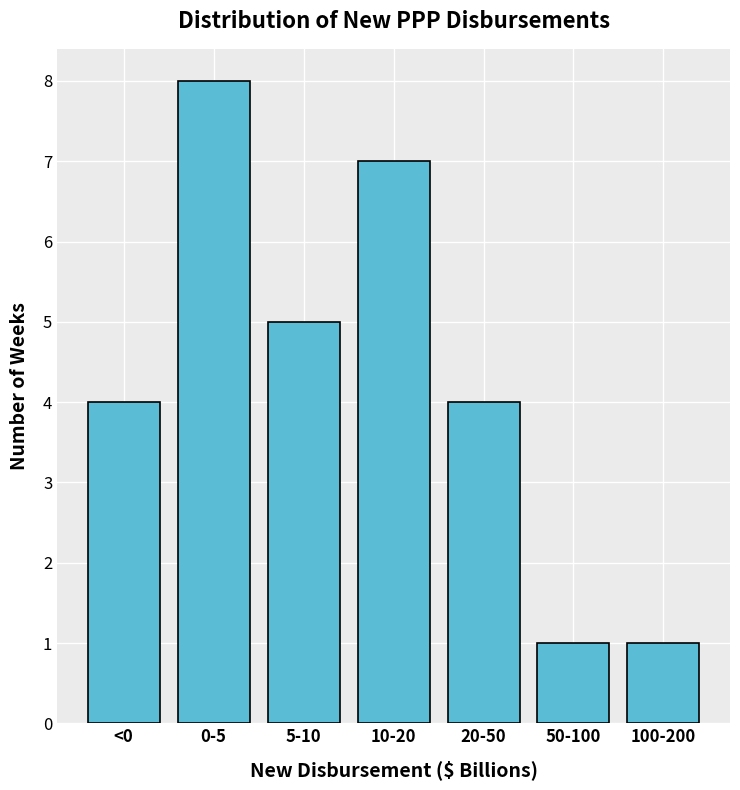

Reading left to right, extract all data points from this chart.

4	8	5	7	4	1	1